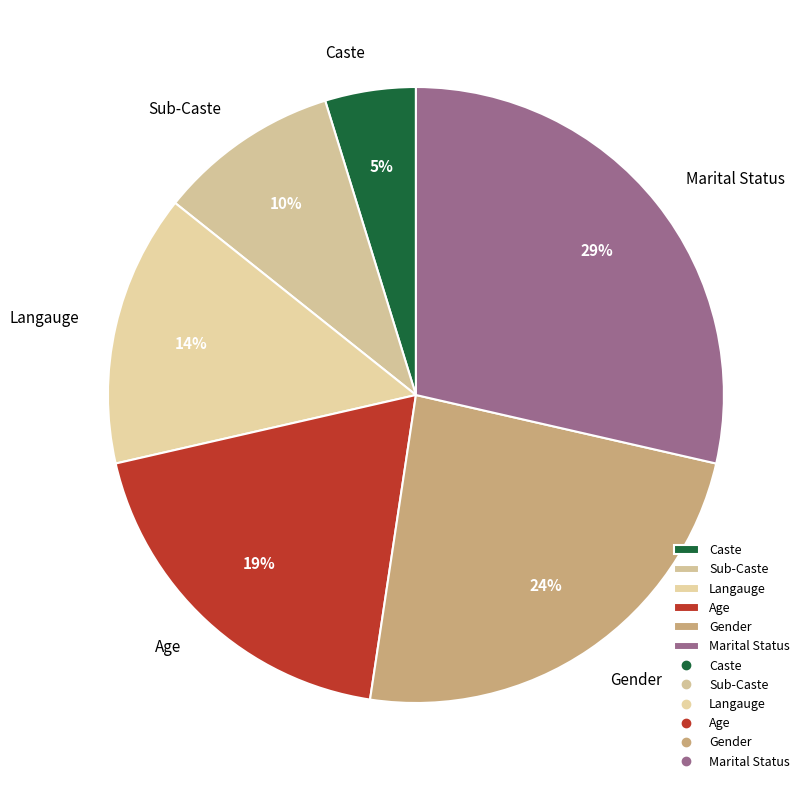

How many segments does this pie chart have?

6